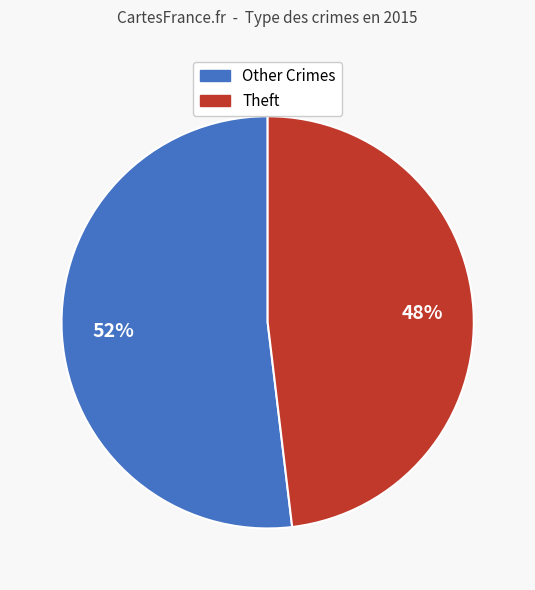

Does any single category account for the majority?

Yes